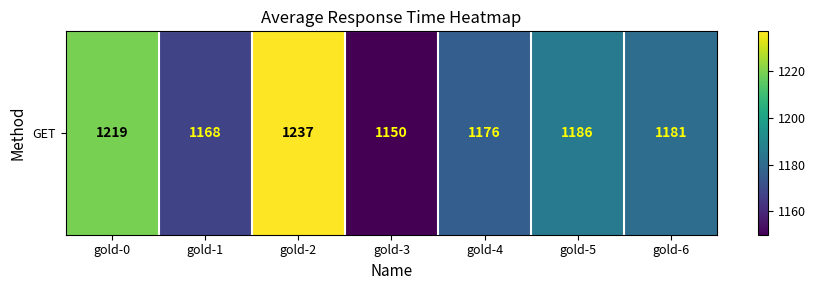

How many series are shown in this chart?

1